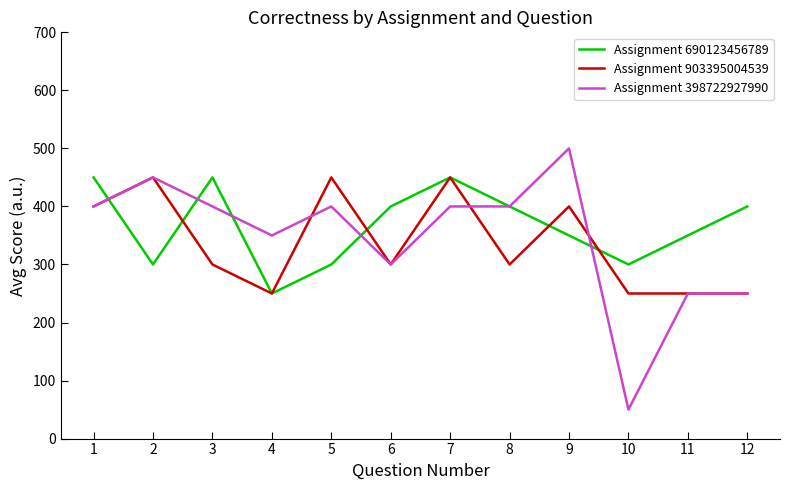

At 10, list the series in order from smallest to largest.

Assignment 398722927990, Assignment 903395004539, Assignment 690123456789